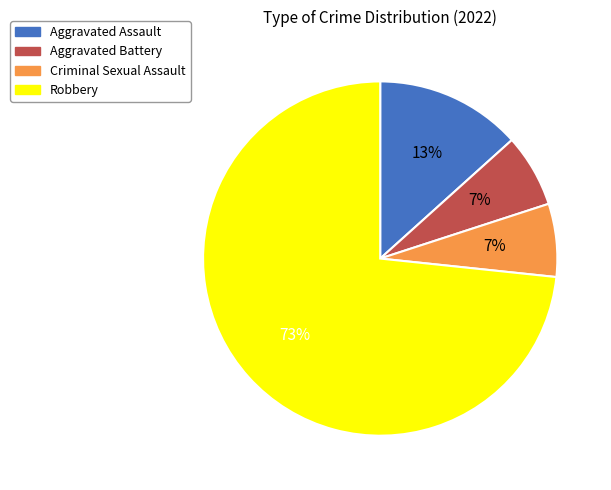

What is the ratio of the value at Aggravated Battery to the value at Criminal Sexual Assault?

1.0